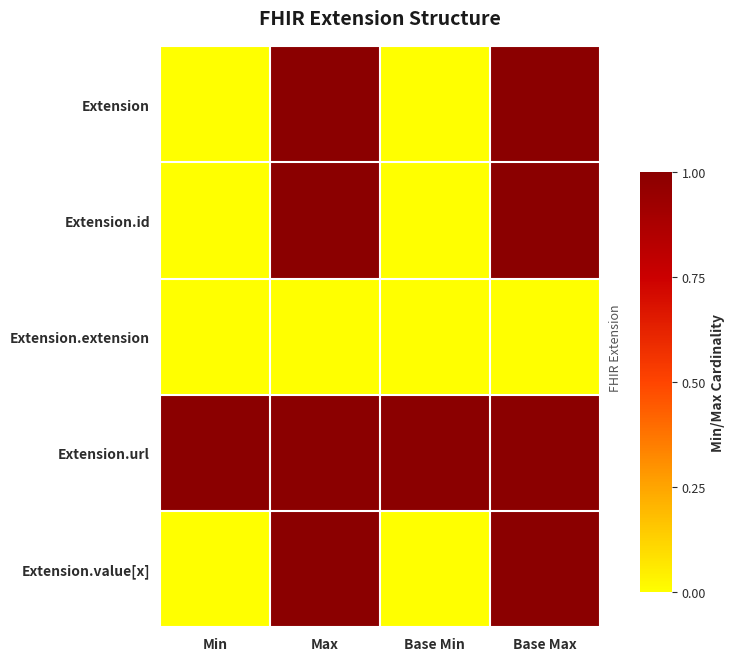

What is the difference between the highest and lowest values at Base Min?

1